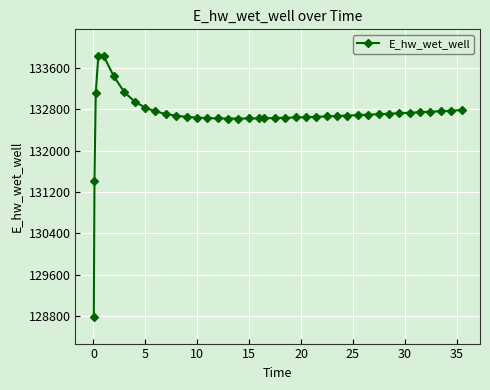

What is the maximum value shown in the chart?

133840.0